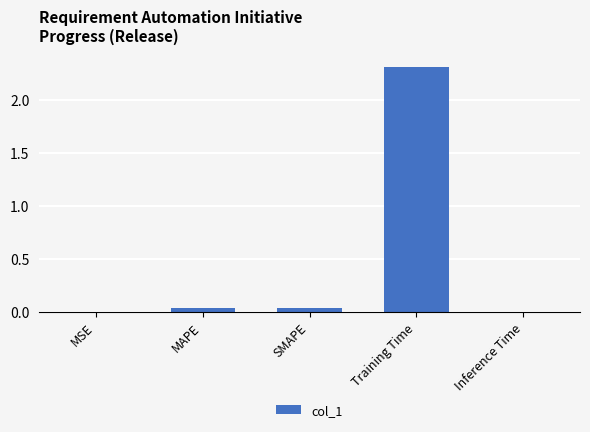

Are the bars grouped side by side (vs. stacked)?

No